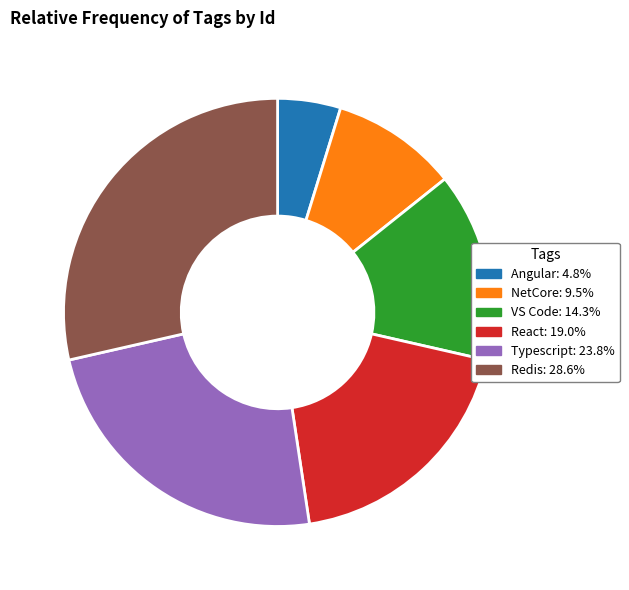

Count the number of slices in the pie.

6